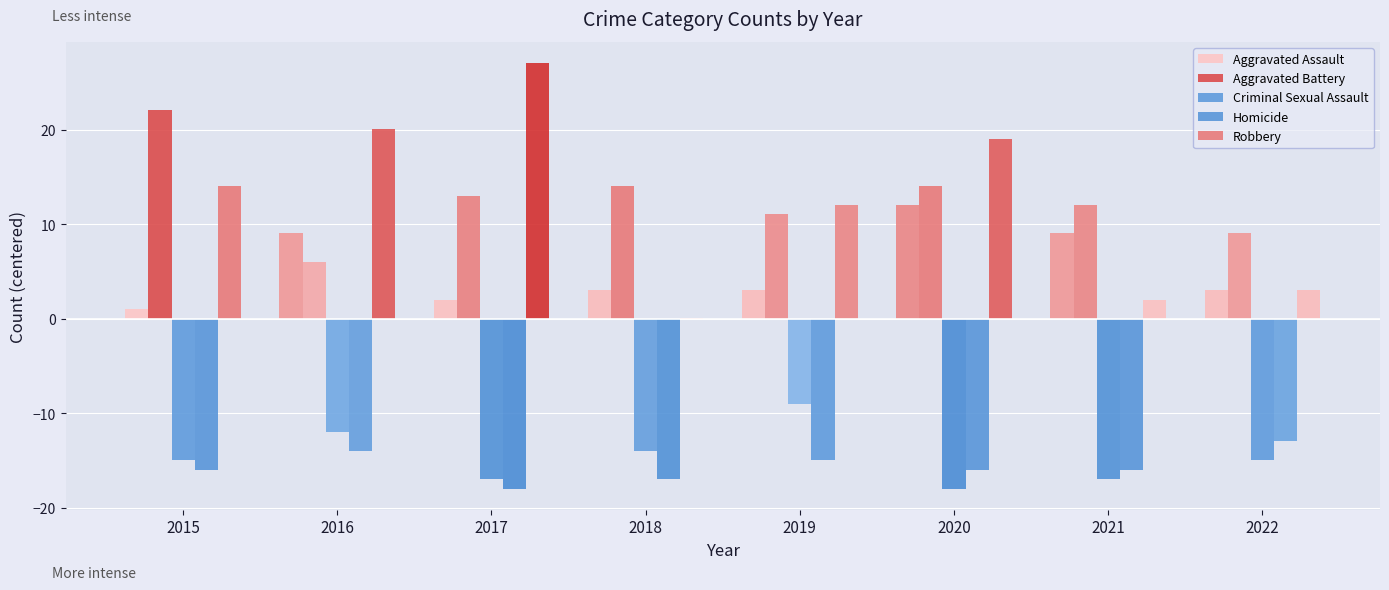

Which category has the highest value across all series?

2017